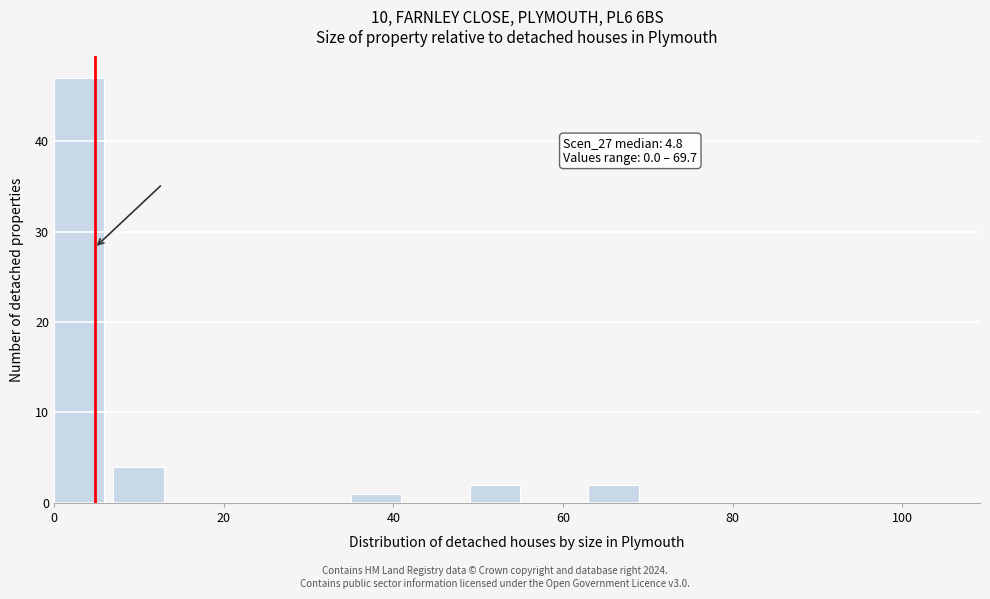

Around what value on the x-axis is the tallest bar? Give the approximate position of its centre, as read against the axis.

2